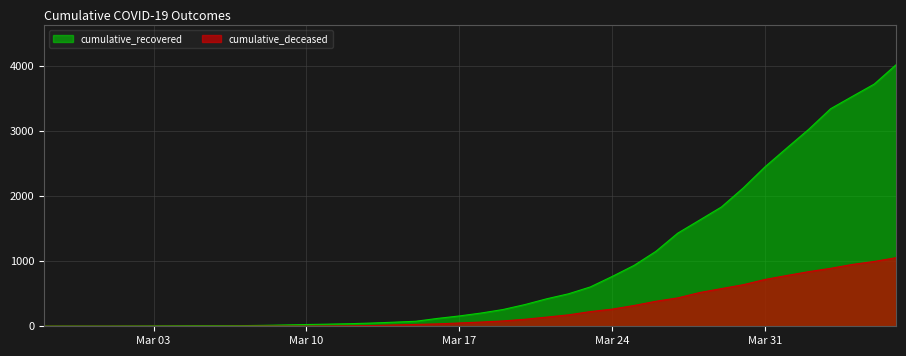

Which label corresponds to the largest value in the chart?

2020-04-06